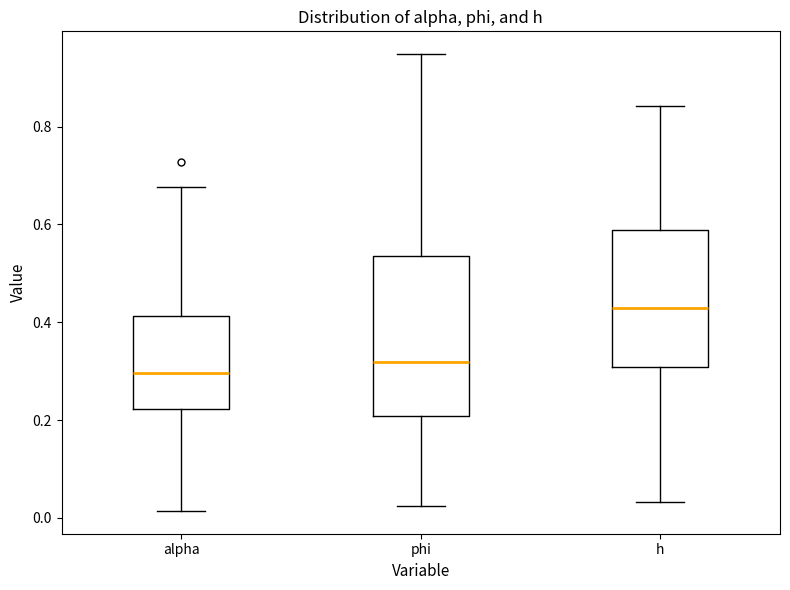

Which box's median line is the lowest?

alpha